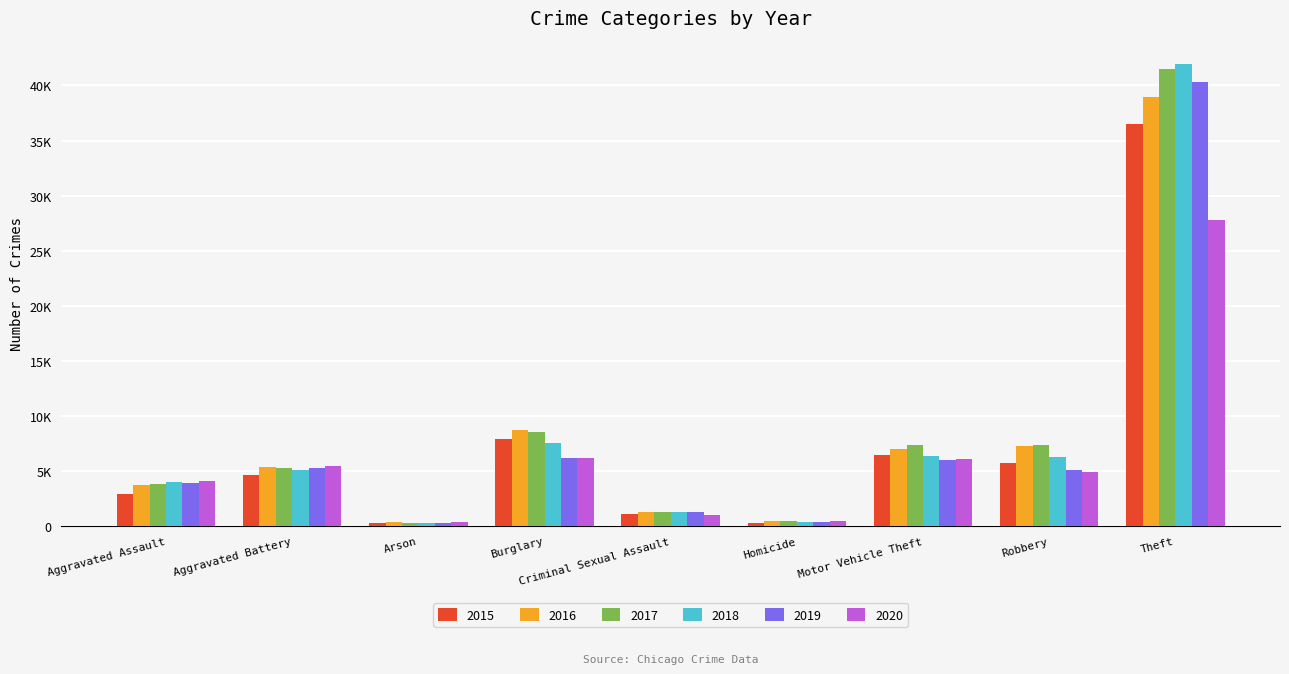

Reading right to left, what are all the values shown in this chart?

2015: Theft=36513	Robbery=5748	Motor Vehicle Theft=6428	Homicide=319	Criminal Sexual Assault=1139	Burglary=7910	Arson=282	Aggravated Battery=4640	Aggravated Assault=2931
2016: Theft=38976	Robbery=7309	Motor Vehicle Theft=7016	Homicide=482	Criminal Sexual Assault=1235	Burglary=8700	Arson=341	Aggravated Battery=5342	Aggravated Assault=3703
2017: Theft=41460	Robbery=7367	Motor Vehicle Theft=7319	Homicide=464	Criminal Sexual Assault=1310	Burglary=8526	Arson=305	Aggravated Battery=5247	Aggravated Assault=3817
2018: Theft=41967	Robbery=6281	Motor Vehicle Theft=6395	Homicide=379	Criminal Sexual Assault=1302	Burglary=7584	Arson=242	Aggravated Battery=5101	Aggravated Assault=3978
2019: Theft=40316	Robbery=5098	Motor Vehicle Theft=5978	Homicide=328	Criminal Sexual Assault=1266	Burglary=6147	Arson=238	Aggravated Battery=5238	Aggravated Assault=3928
2020: Theft=27744	Robbery=4914	Motor Vehicle Theft=6053	Homicide=502	Criminal Sexual Assault=992	Burglary=6205	Arson=377	Aggravated Battery=5436	Aggravated Assault=4054